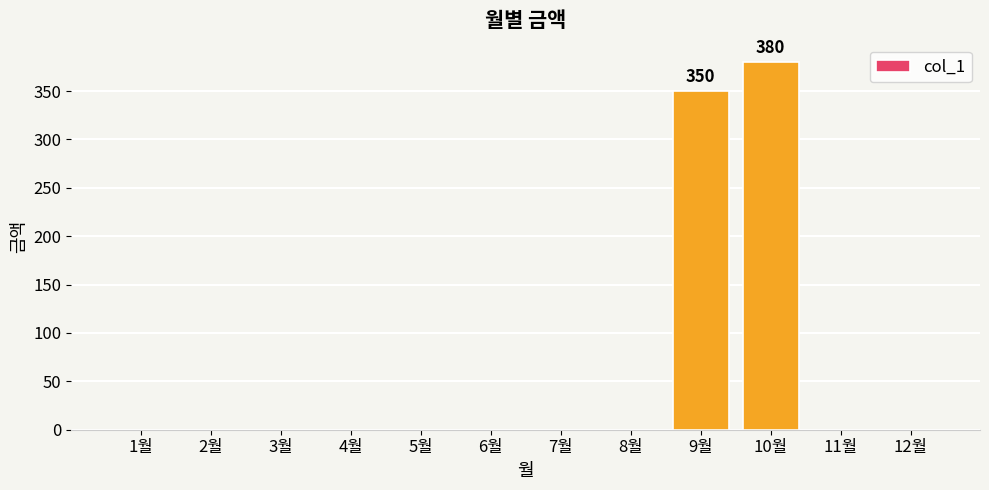

Where is the data nearest to the value 190?

9월